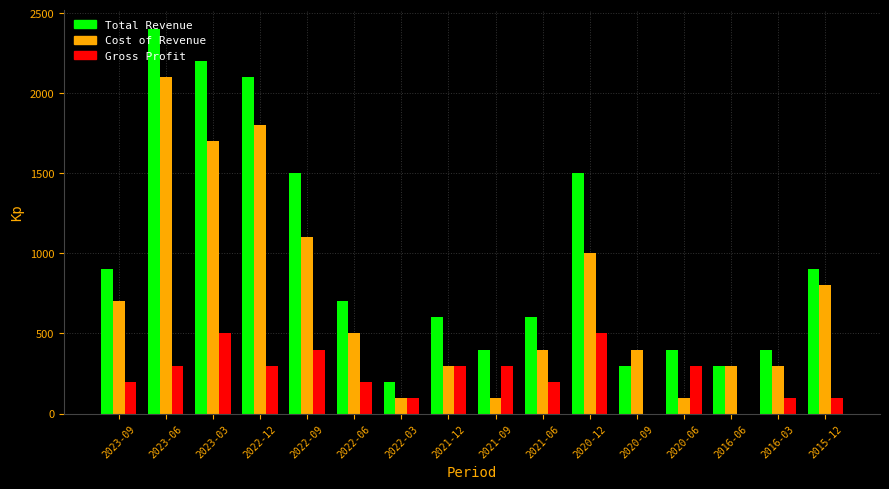

At which category is the sum across all series the highest?

2023-06